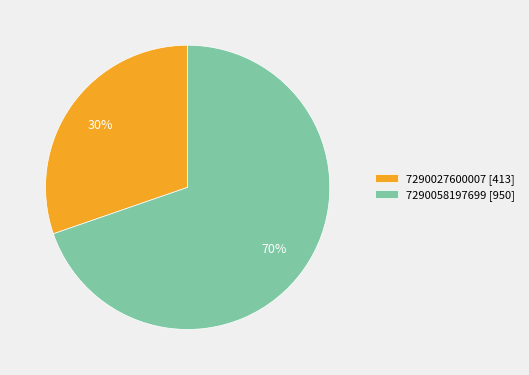

To the nearest percent, what percentage of the pie is 7290027600007?

30%